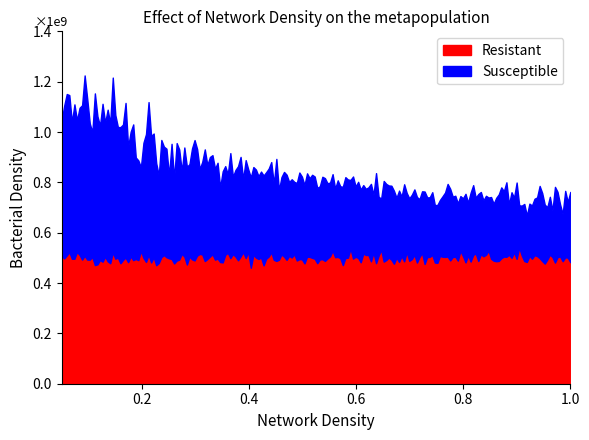

True or false: Resistant and Susceptible intersect in this chart.

False